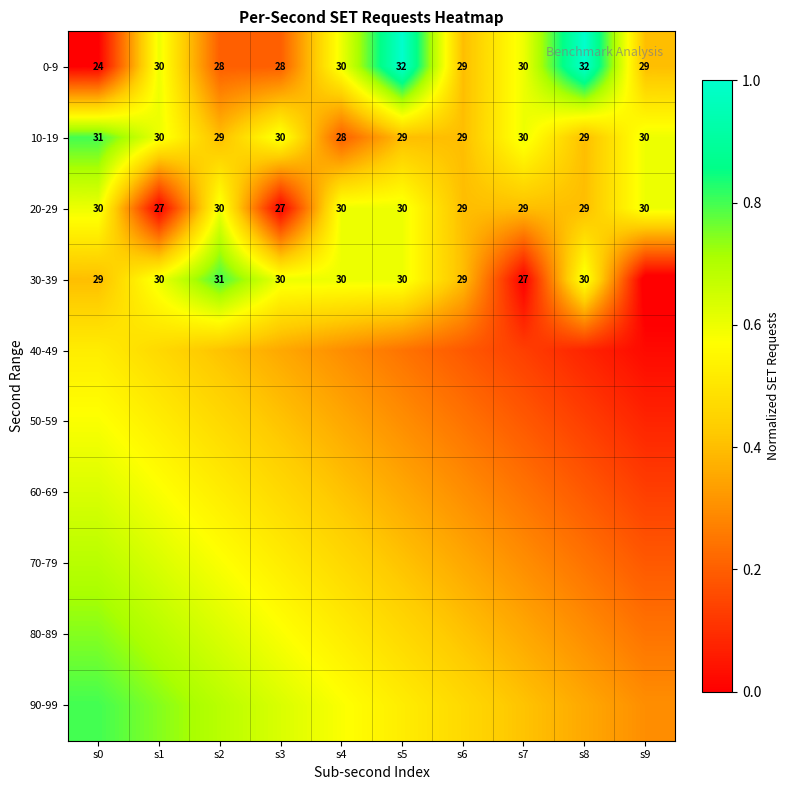

Which has a higher value, s9 or s6?

s9